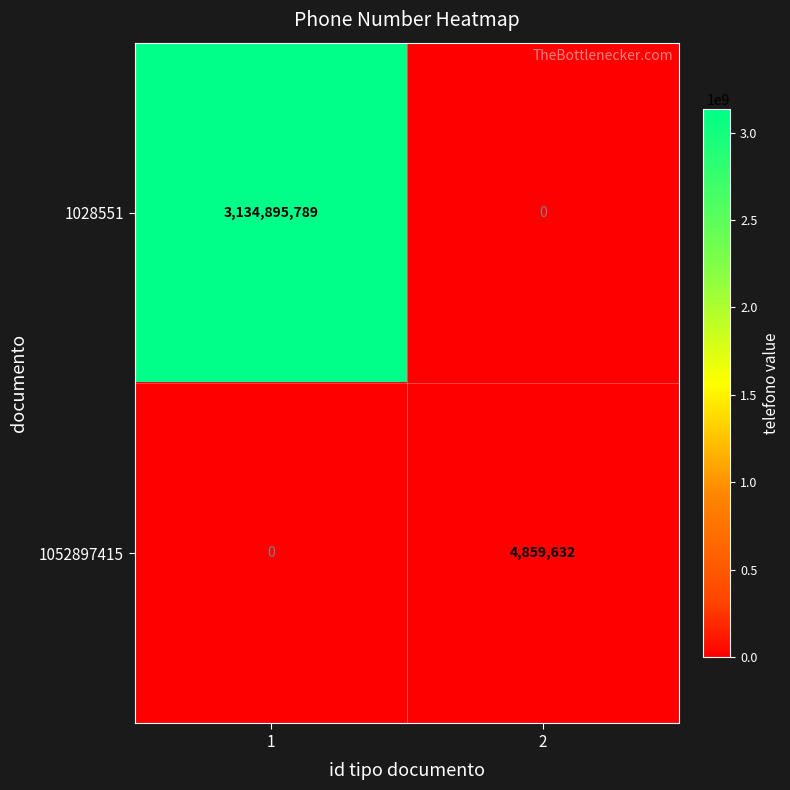

What is the difference between the maximum and minimum values in the 1028551 series?

3134895789